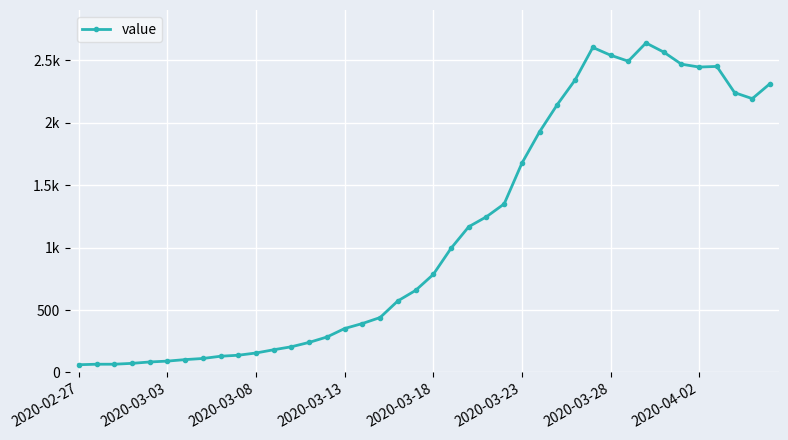

How many points are higher than both their immediate neighbors (excluding endpoints)?

3